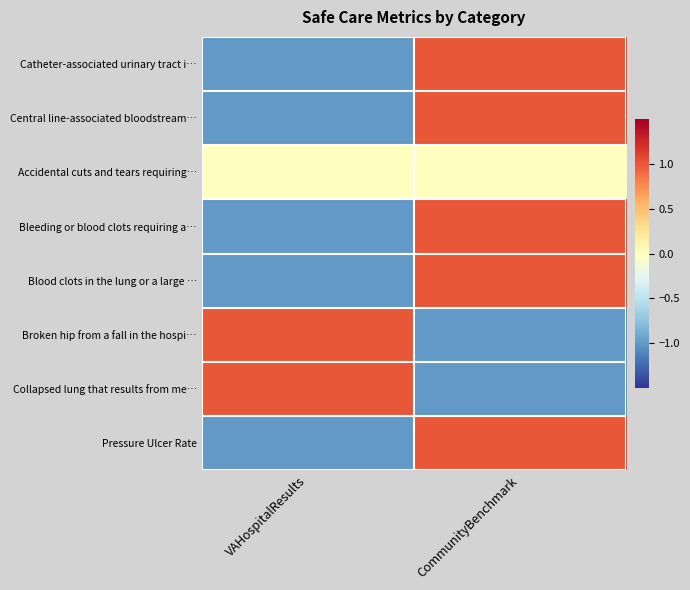

What is the total value across all series at CommunityBenchmark?

3.0